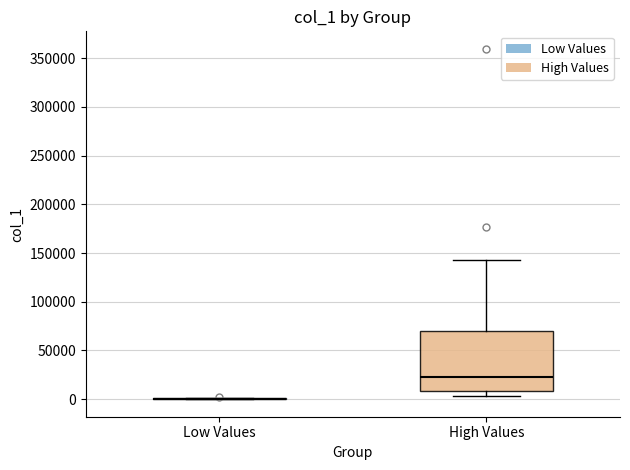

Comparing the boxes themselves (not the whiskers), which one is the tallest?

High Values